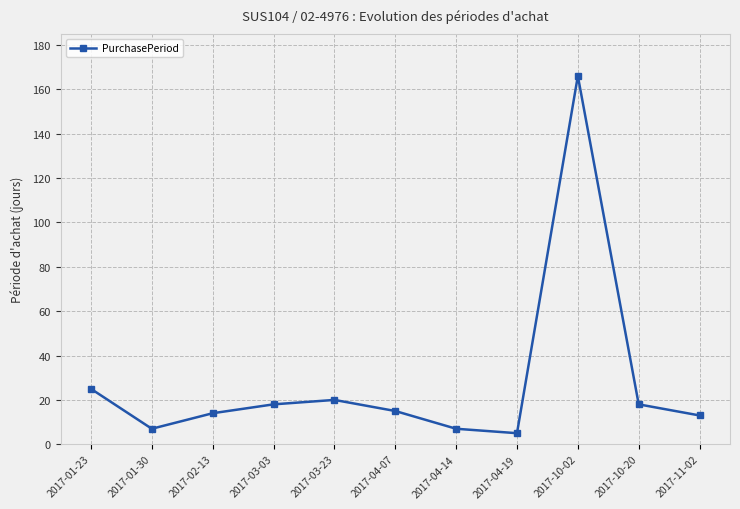

How many interior local valleys (lower than both neighbors) does the data have?

2